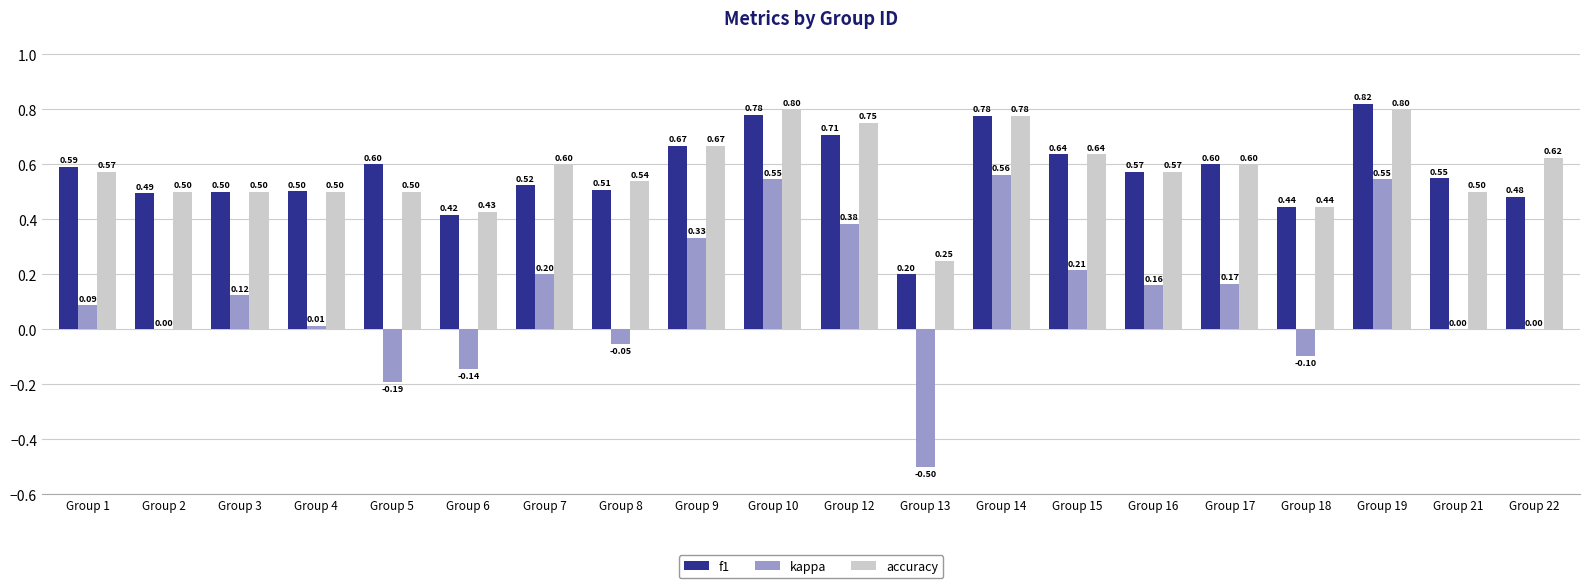

What is the sum of all accuracy values?

11.6